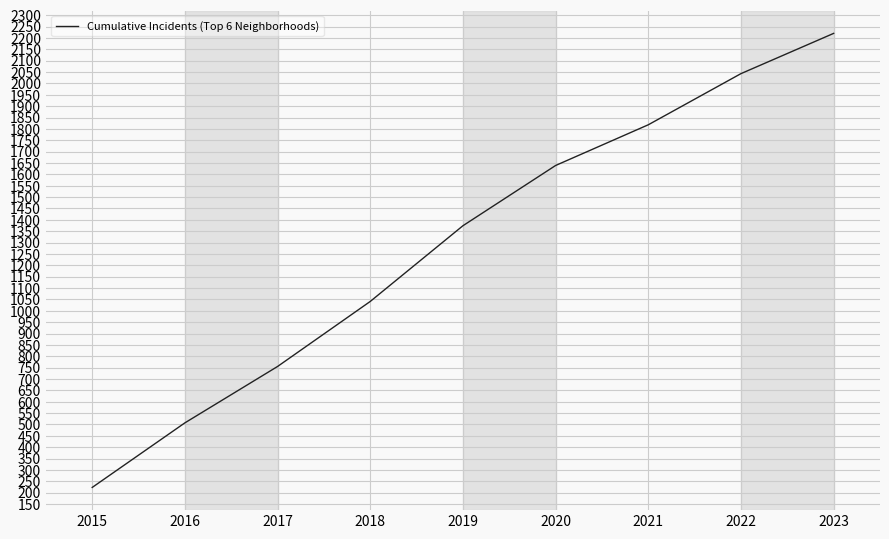

What is the minimum value shown in the chart?

223